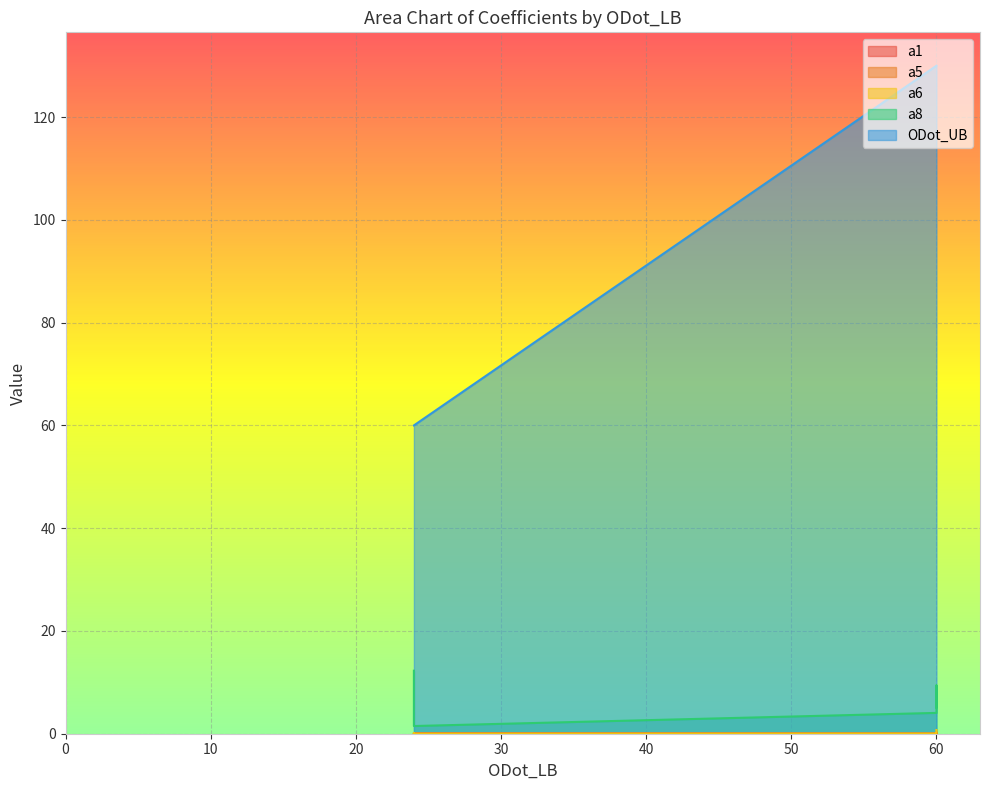

Is the value of ODot_UB at 24 greater than the value of a6 at 60?

Yes